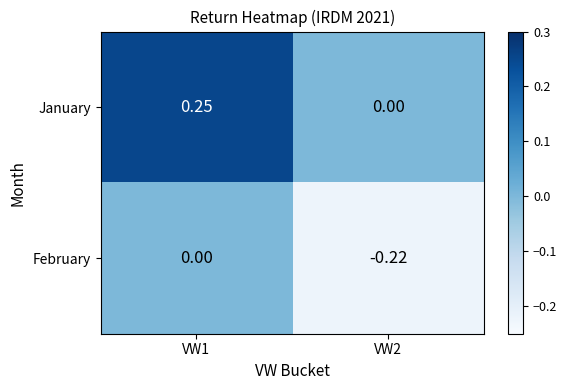

Between VW1 and VW2, which series saw the biggest shift?

January